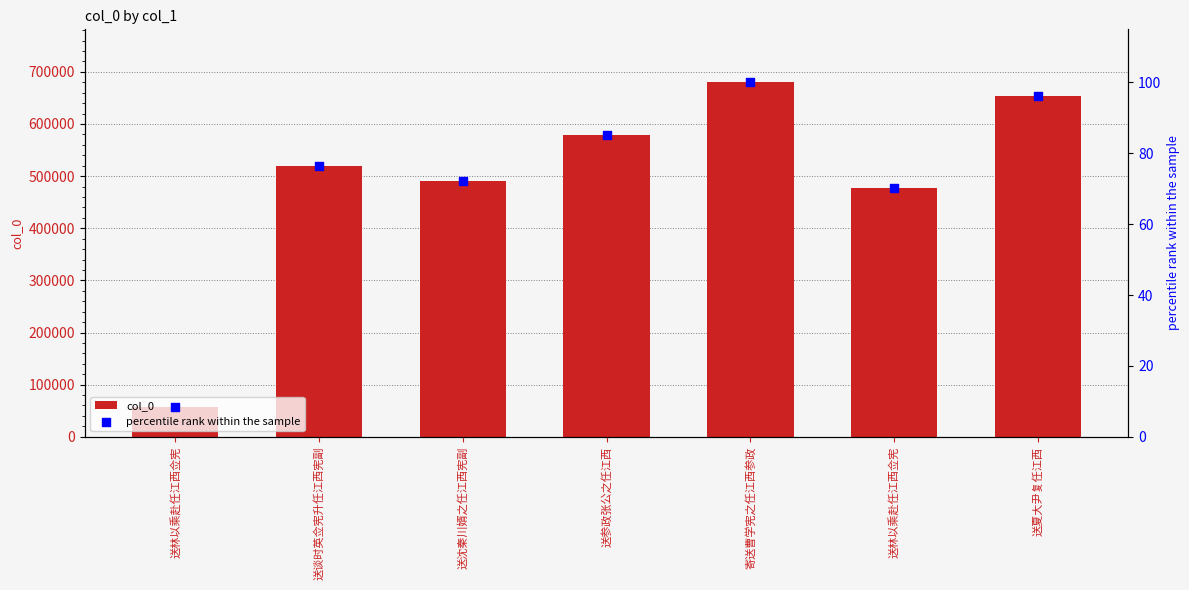

At which category is the sum across all series the highest?

寄送曹学宪之任江西参政